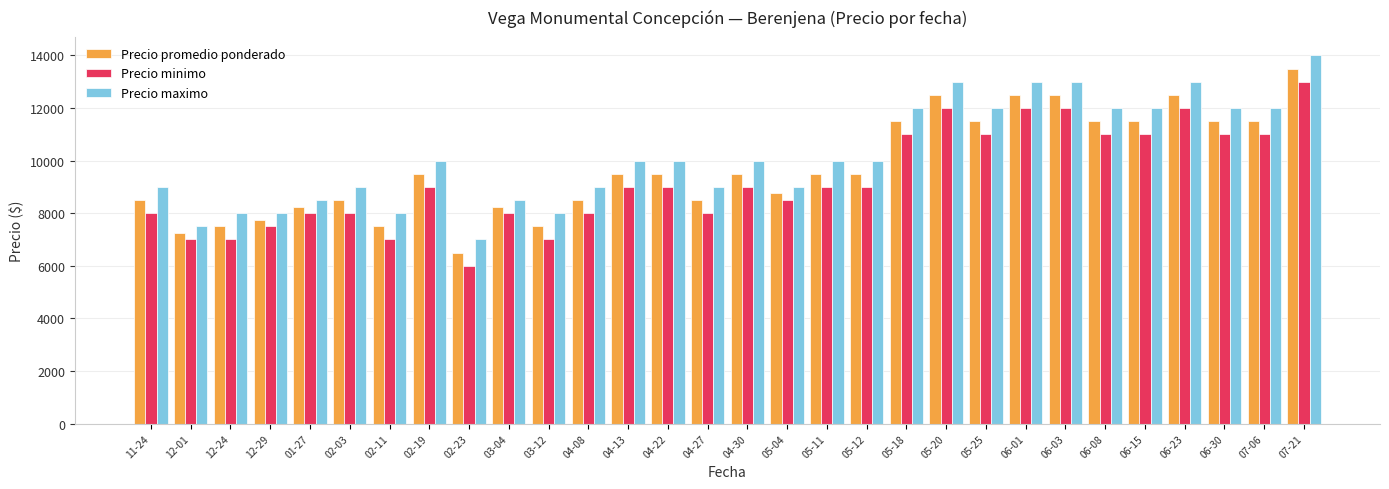

Is it true that Precio promedio ponderado equals 12500 at 06-03?

True